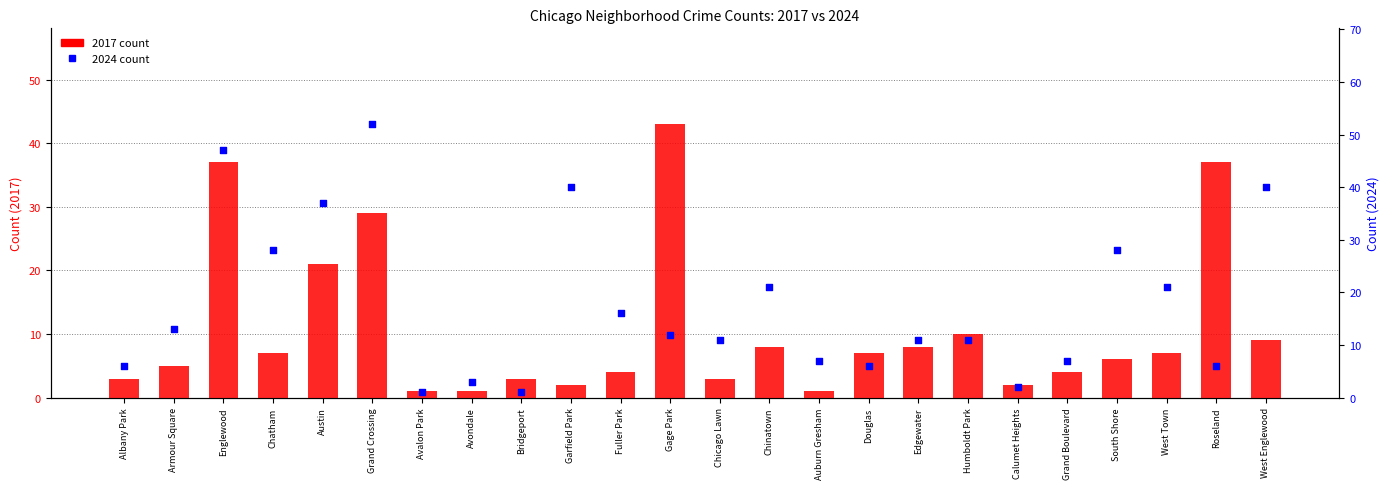

What is the total value across all series at Englewood?

84